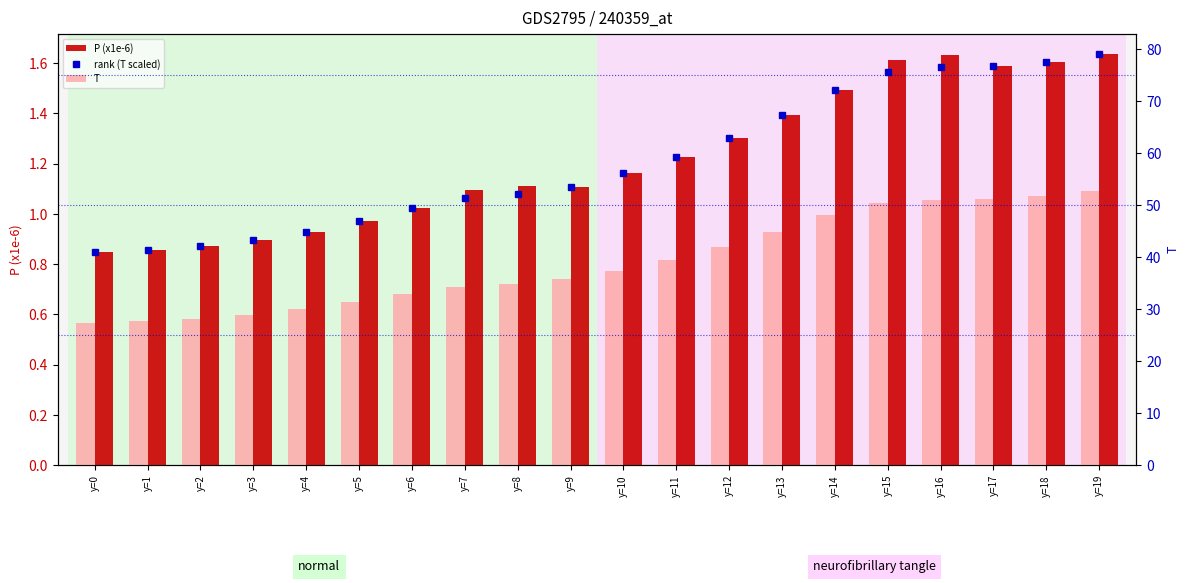

The value of T at y=15 is 50.4. True or false?

True